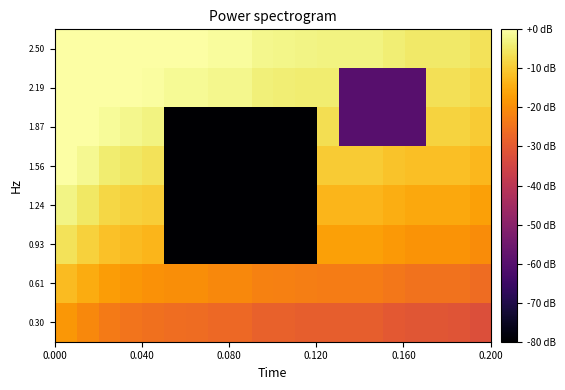

Count the number of data series in this chart.

8